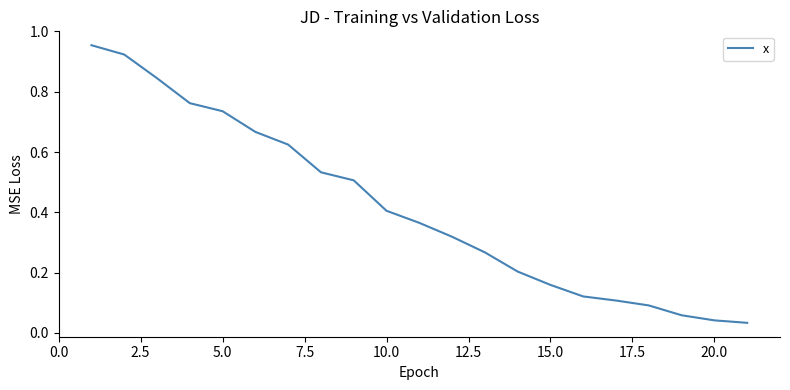

Does the chart display data point markers on the line(s)?

No